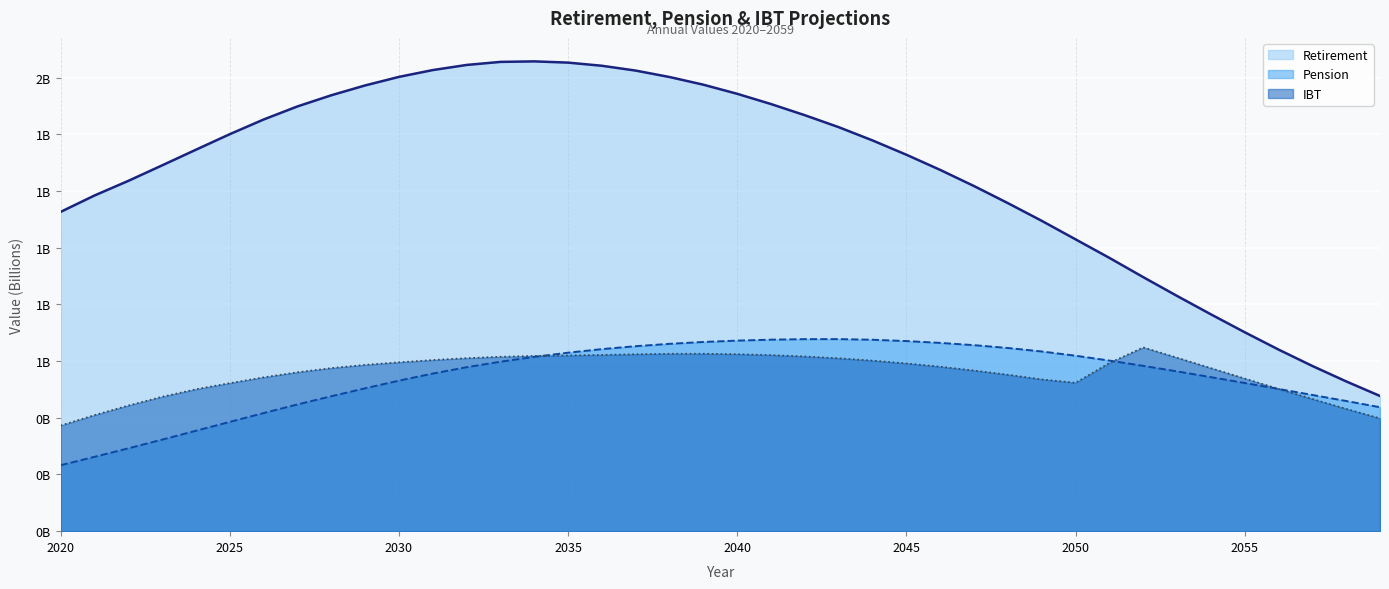

Where is IBT nearest to the value 0?

2020